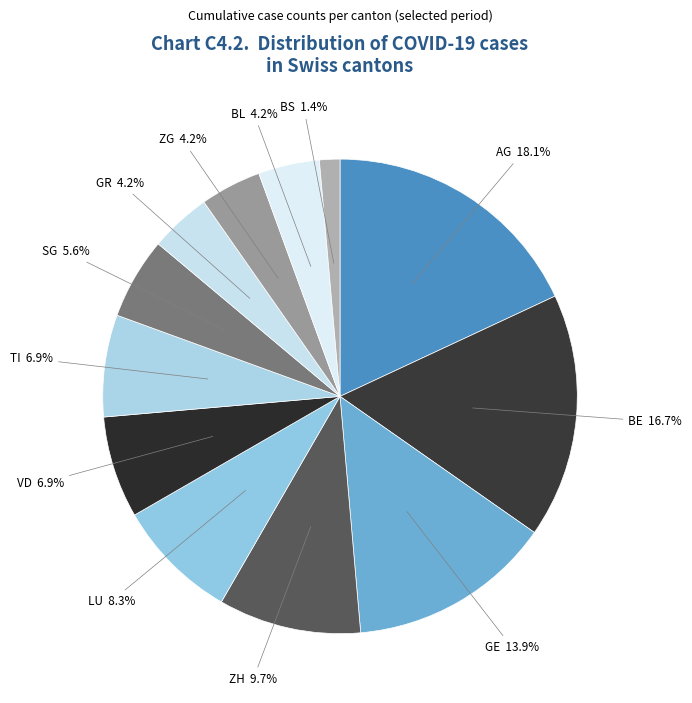

To the nearest percent, what is the difference between the largest and smallest slice percentages?

17%